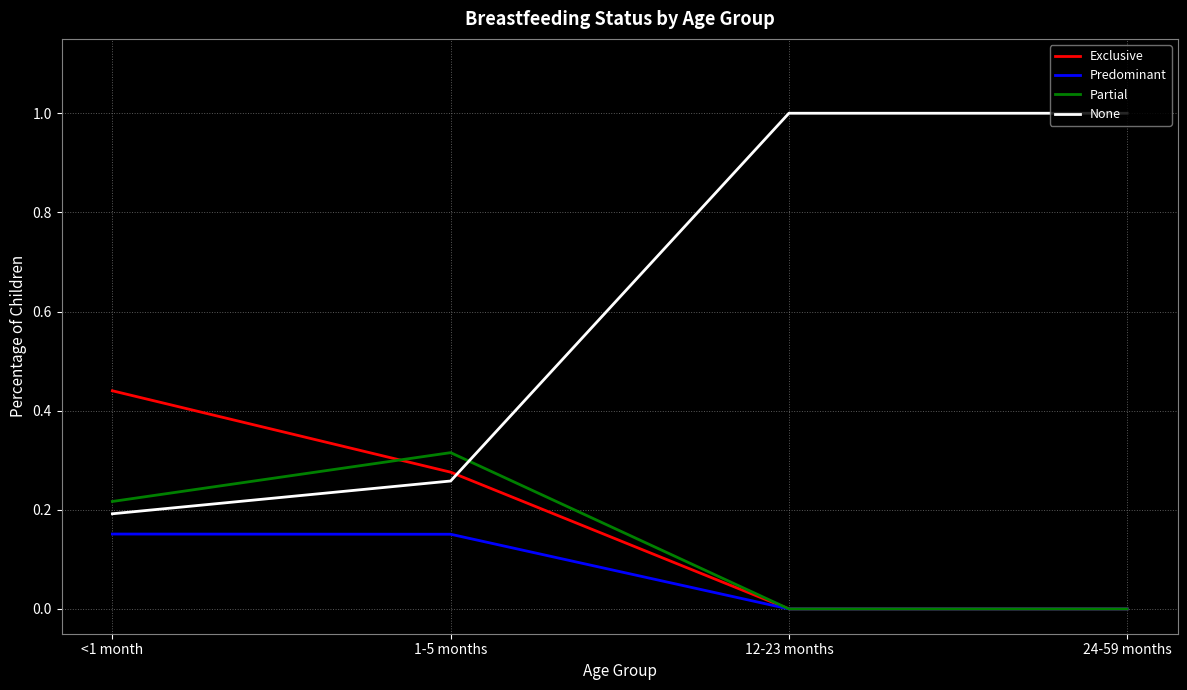

Is the value of Predominant at <1 month greater than the value of None at 1-5 months?

No